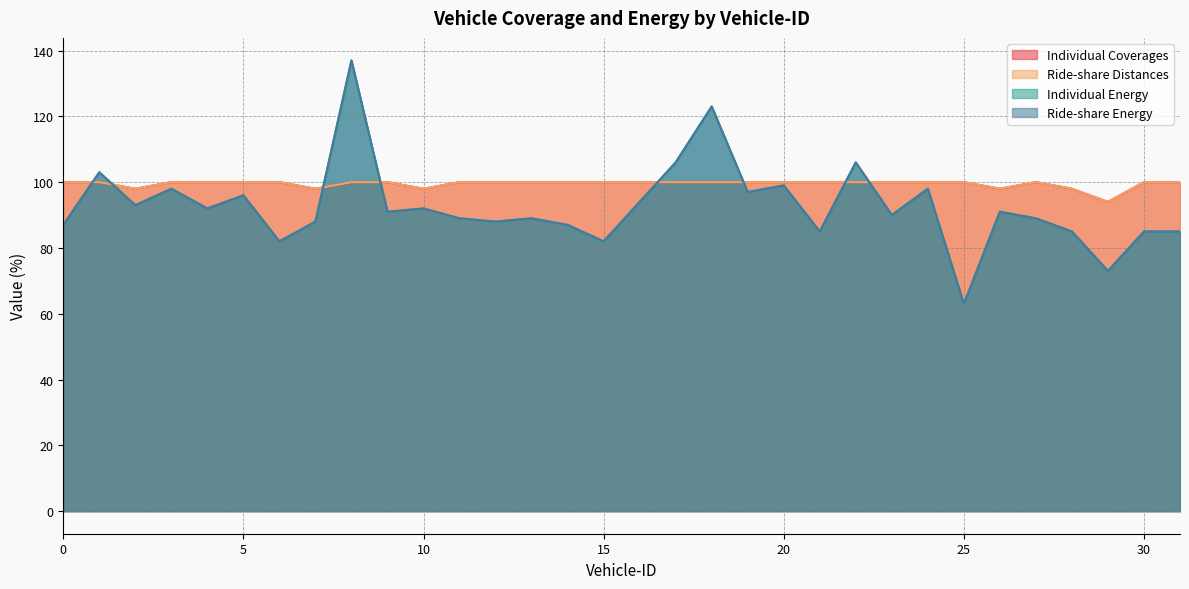

At which category does the chart reach its peak across all series?

8